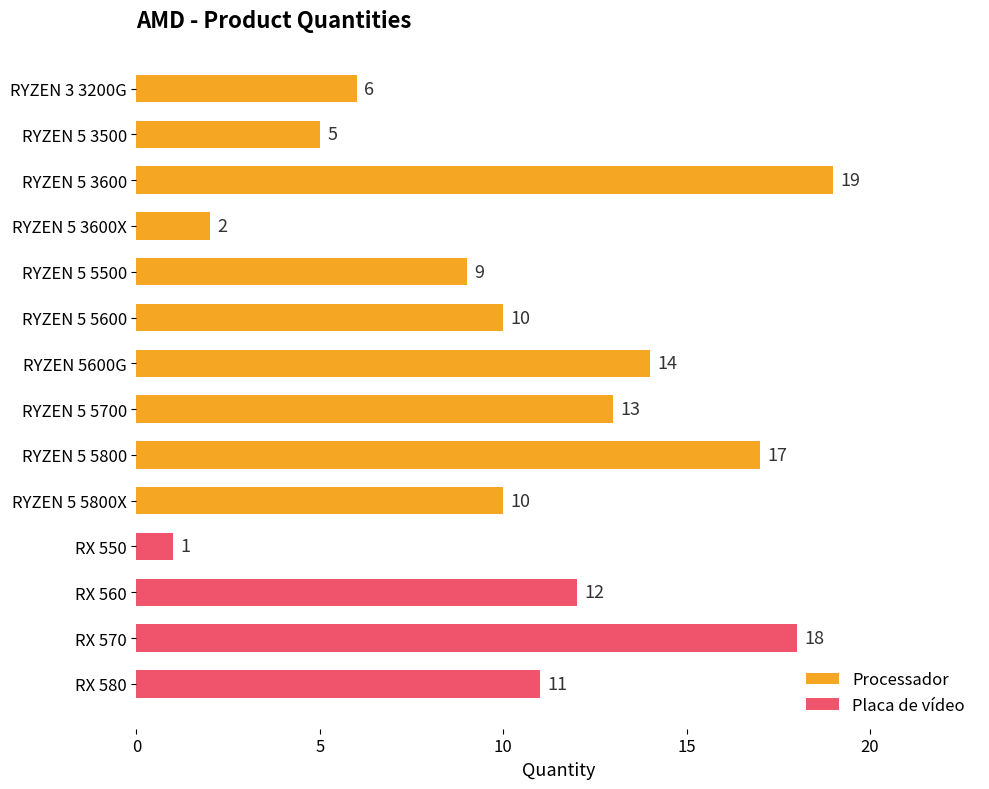

What is the sum of the values at RYZEN 5 5700 and RX 580?

24